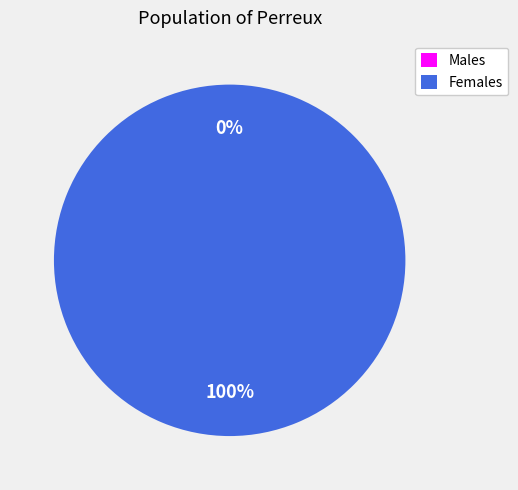

How many slices are in this pie chart?

2